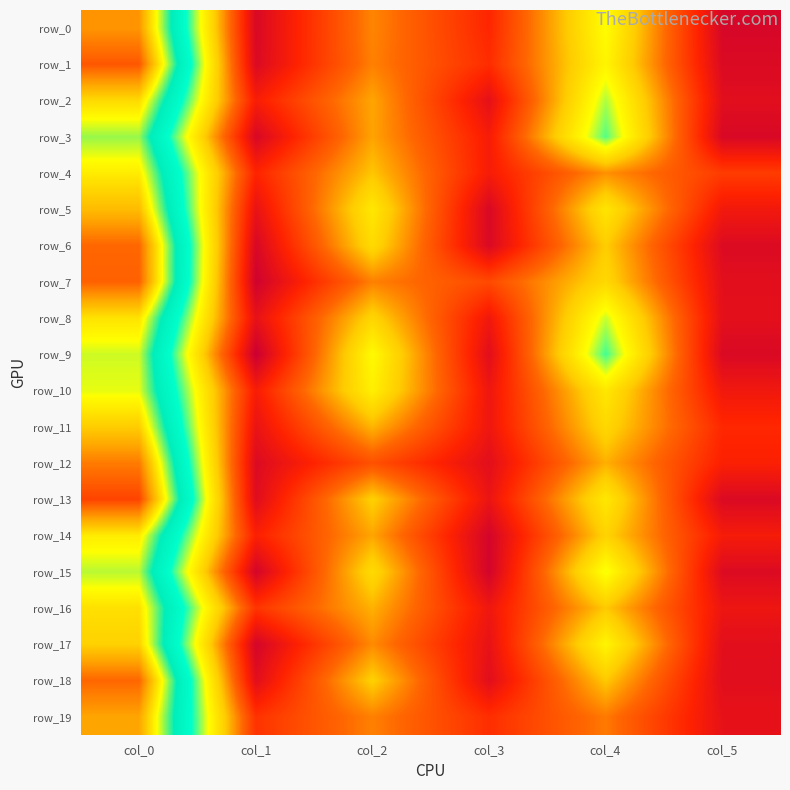

At how many categories does at least one series exceed 32?

1